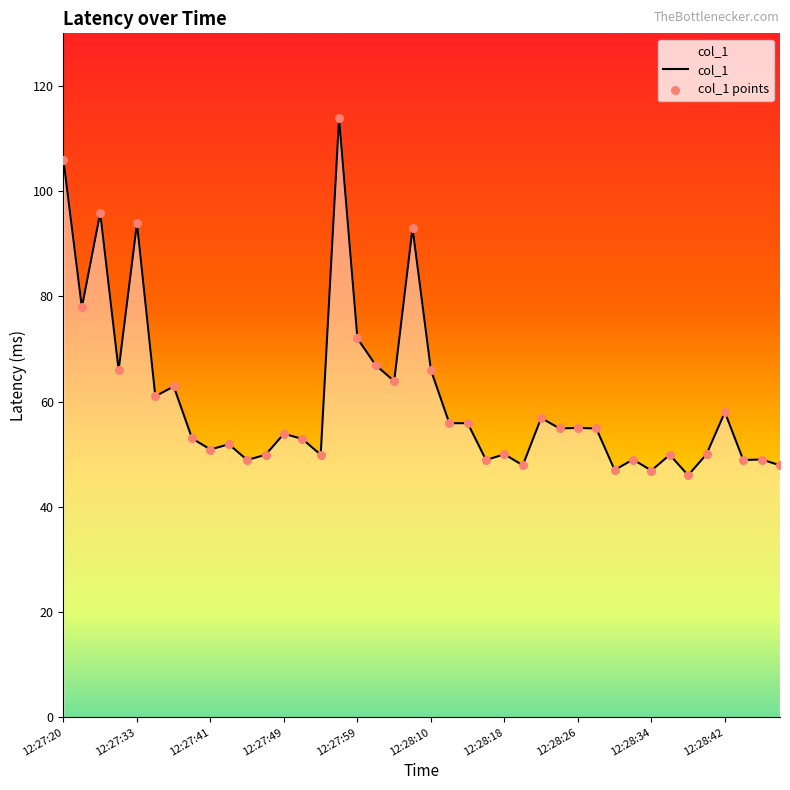

What is the difference between the maximum and minimum values?

67.9